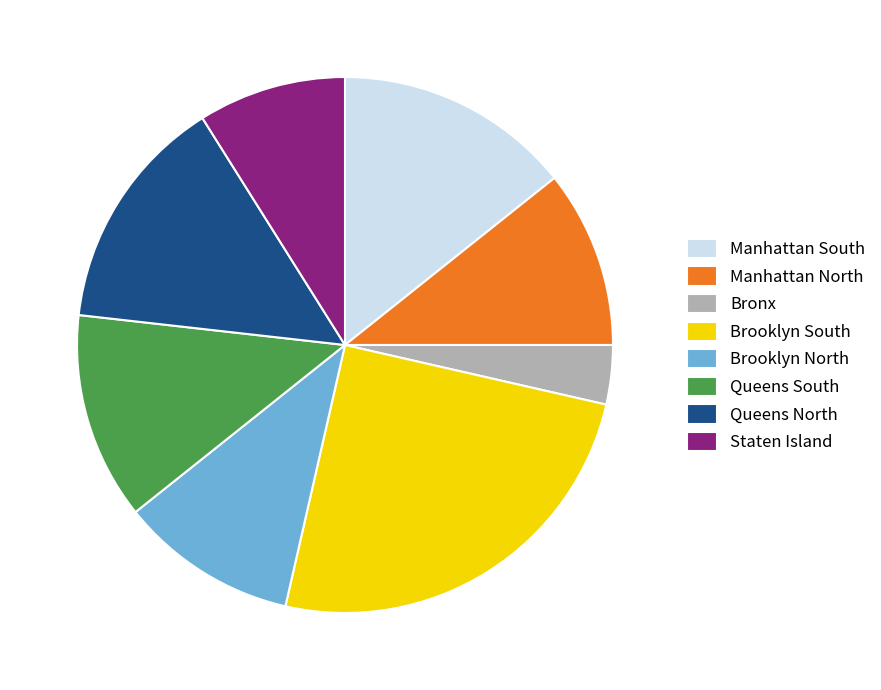

Which slice is the largest?

Brooklyn South